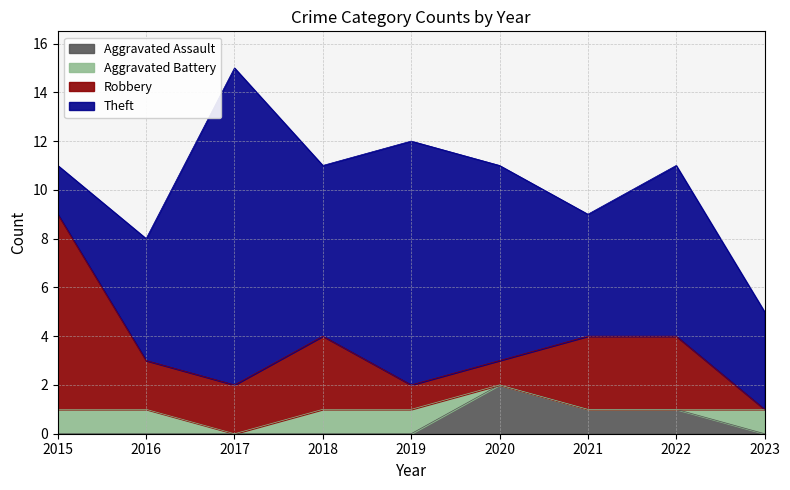

Where do Theft and Robbery first cross each other?

2015 and 2016